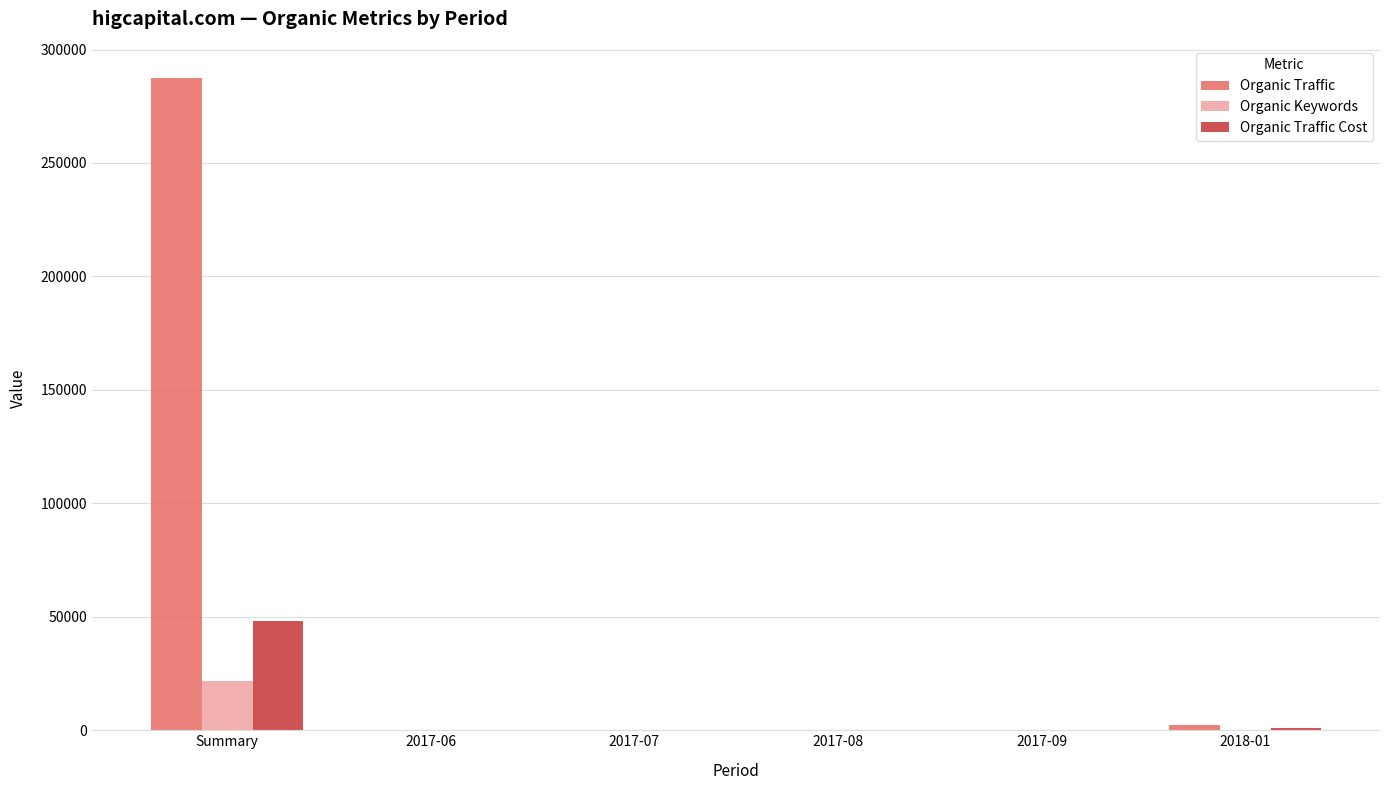

Which series changed the most between Summary and 2017-09?

Organic Traffic